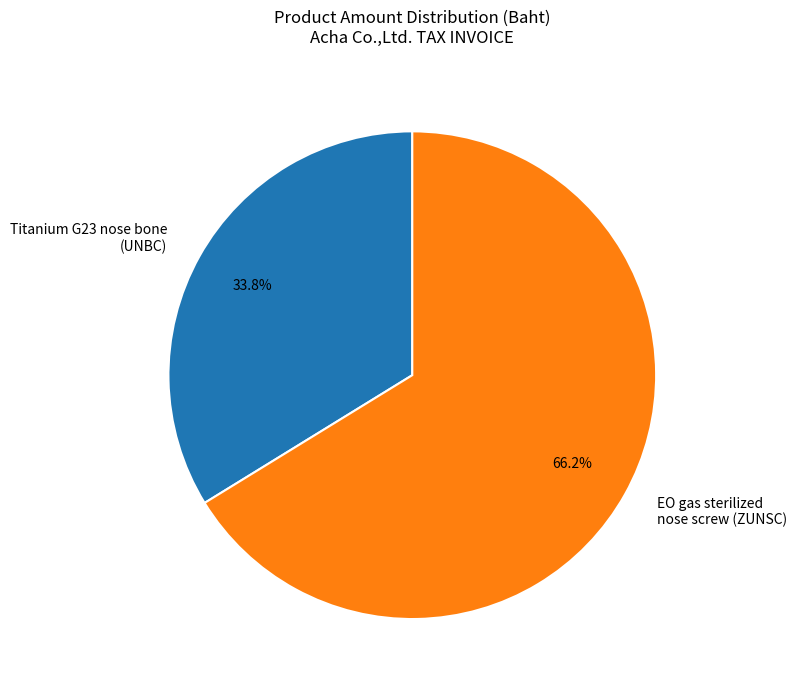

Count the number of slices in the pie.

2